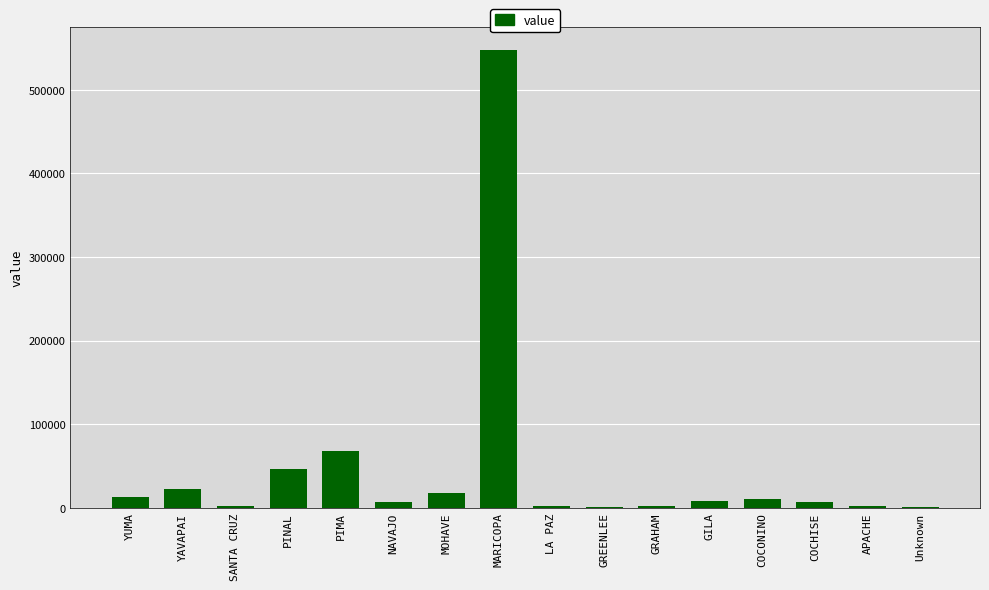

What is the maximum value shown in the chart?

547946